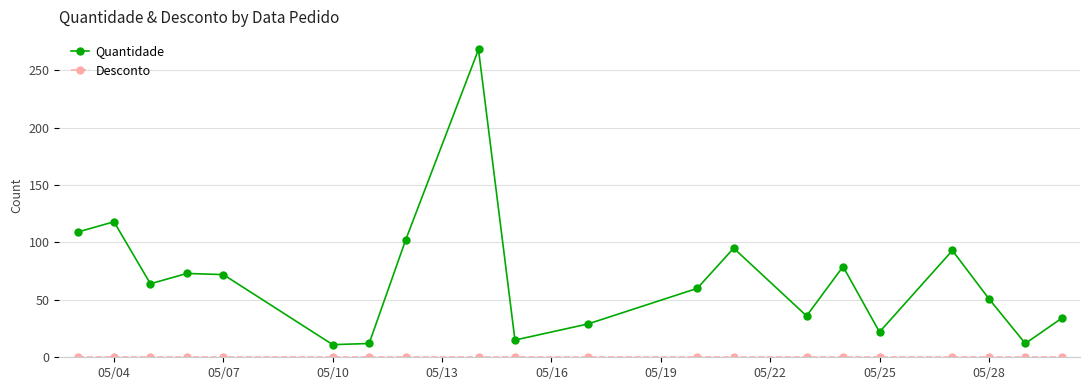

How many data points does each series have?

20